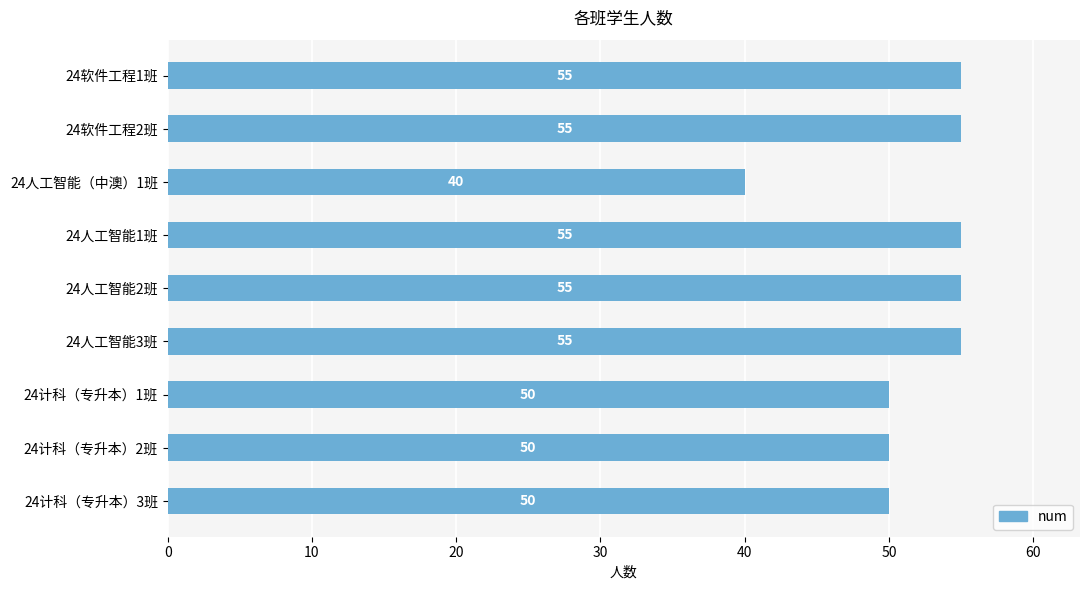

The chart shows a value of 77 at 24人工智能3班. True or false?

False